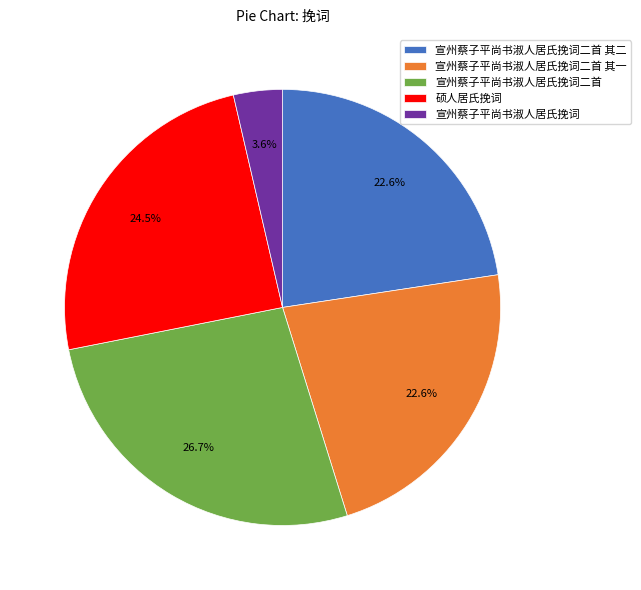

What is the total percentage of 硕人居氏挽词 and 宣州蔡子平尚书淑人居氏挽词二首 其二?

47.1%